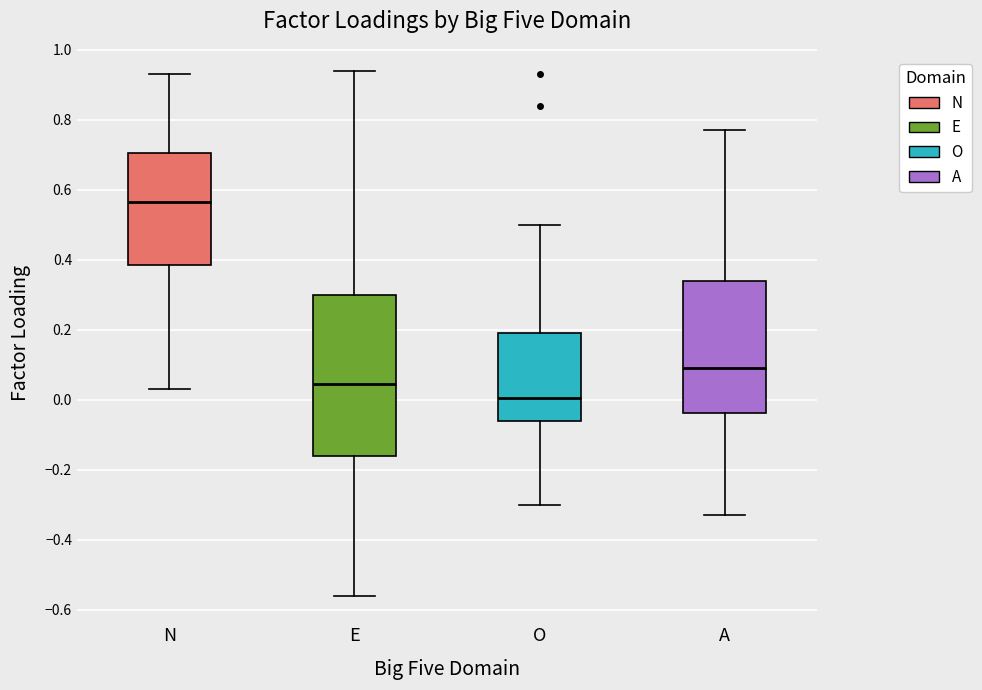

Reading left to right, transcribe this box plot: for each box, give where its median line is, the range the box spans, and where its two whiskers end, as read against the y-axis. The values are not printed on the chart, so give them approximately, as read against the axis.

N: median 0.56, box 0.38 to 0.70, whiskers 0.04 to 0.94
E: median 0.04, box -0.16 to 0.30, whiskers -0.56 to 0.94
O: median 0.00, box -0.06 to 0.20, whiskers -0.30 to 0.50
A: median 0.10, box -0.04 to 0.34, whiskers -0.32 to 0.78